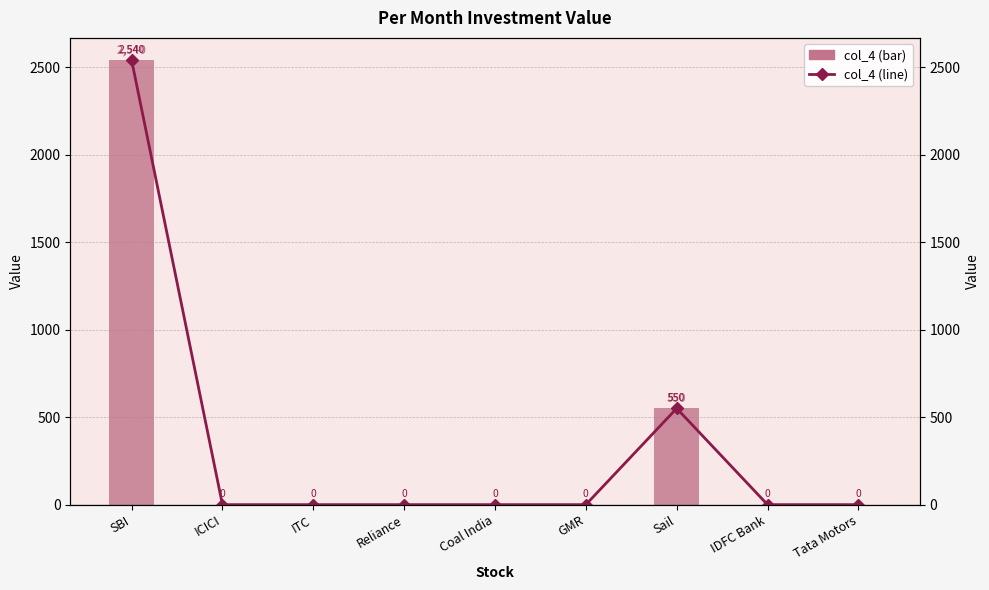

What is the difference between the second highest and second lowest values in the col_4 (line) series?

550